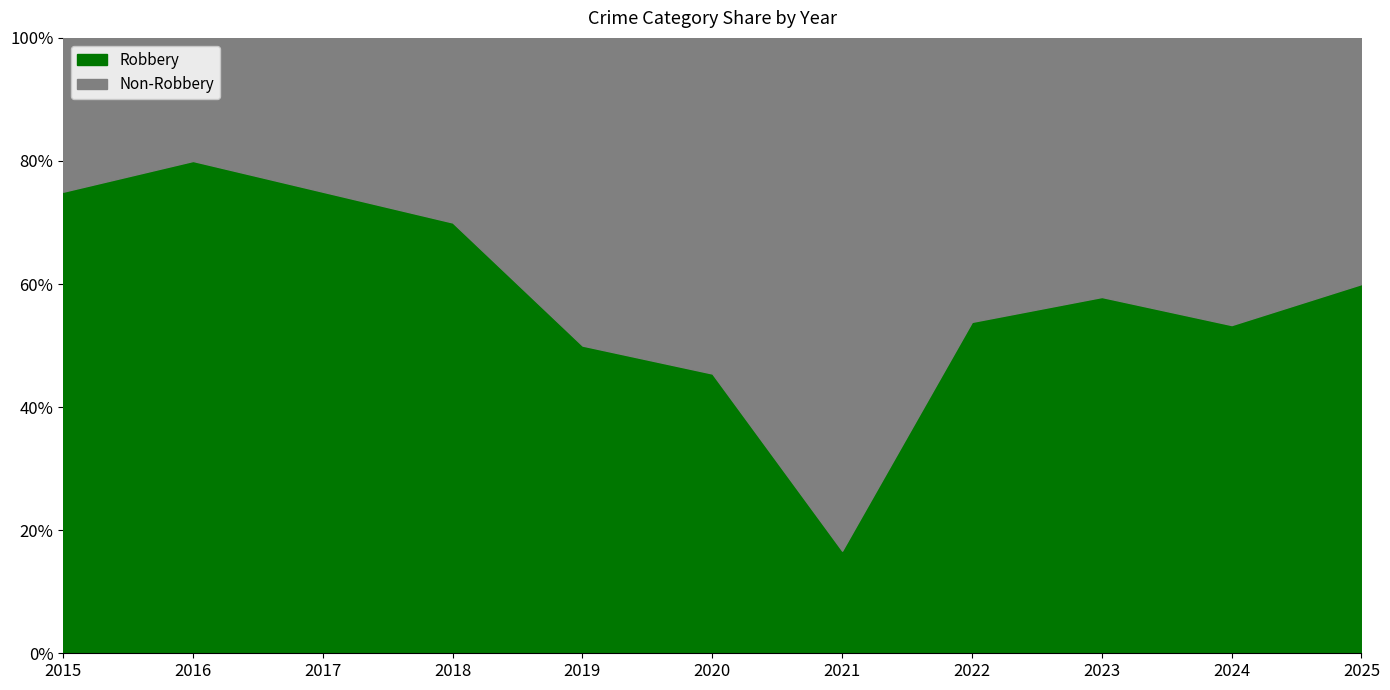

At which label does Robbery reach its minimum?

2021